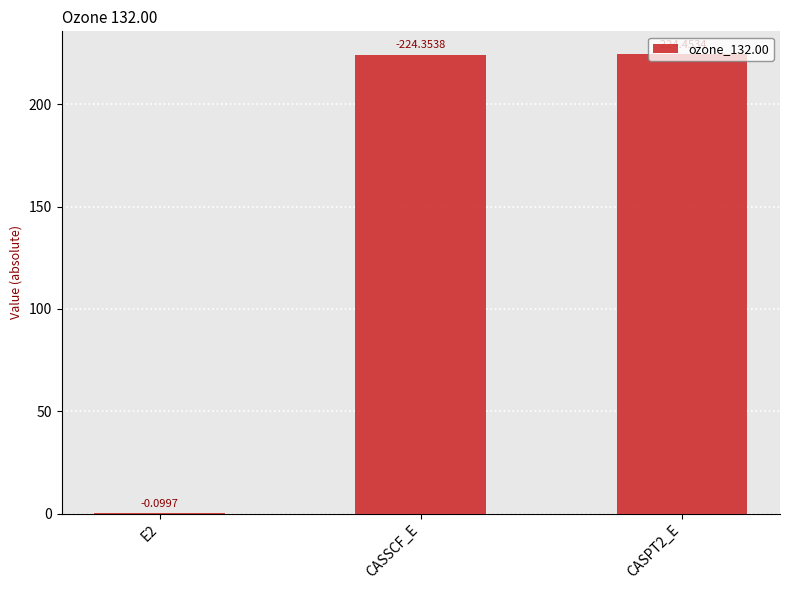

What is the difference between the maximum and second lowest values?

0.1